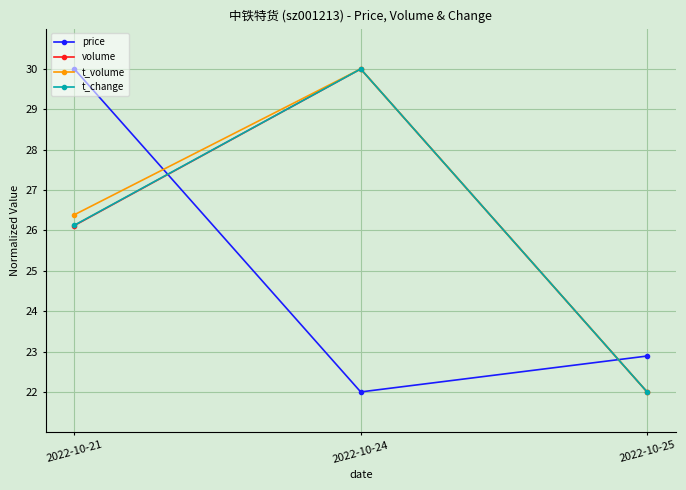

What is the smallest value displayed?

22.0